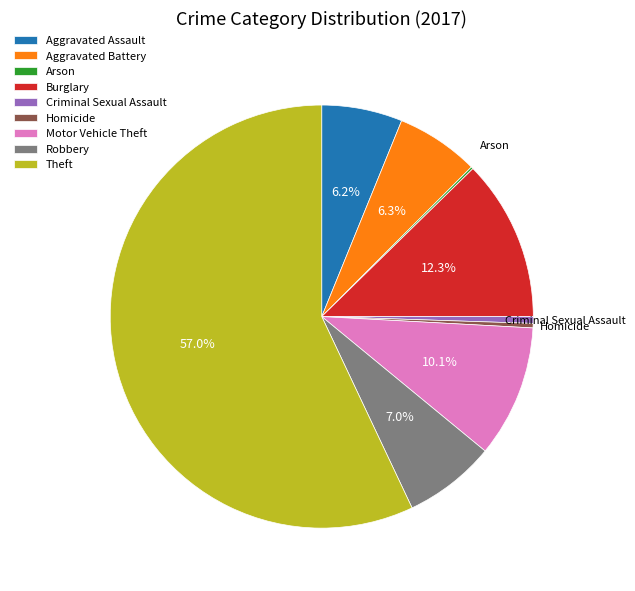

How much of the chart is everything except Motor Vehicle Theft?

89.9%